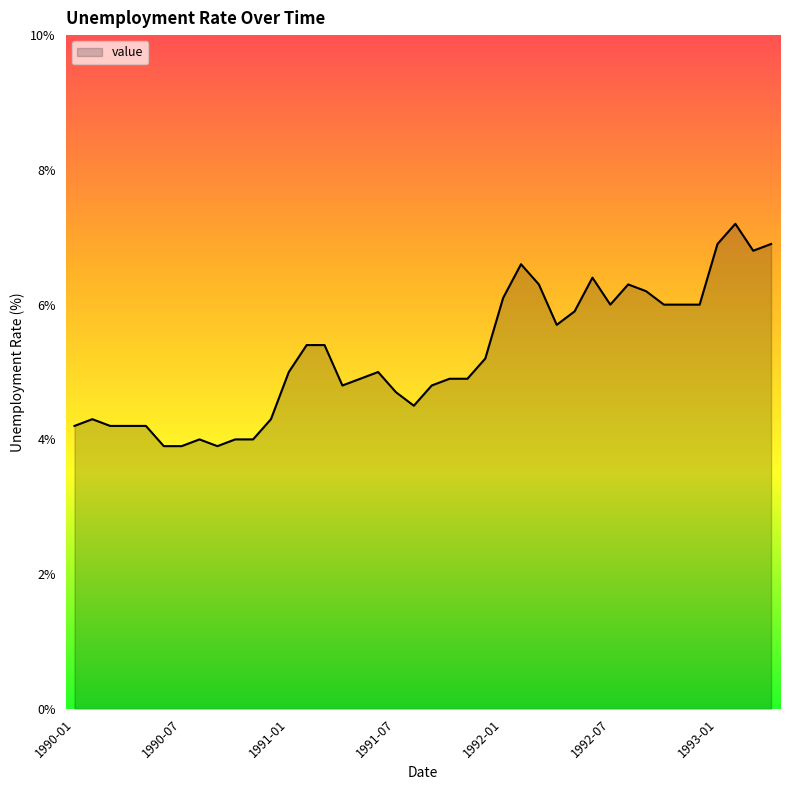

What is the difference between the maximum and minimum values?

3.3